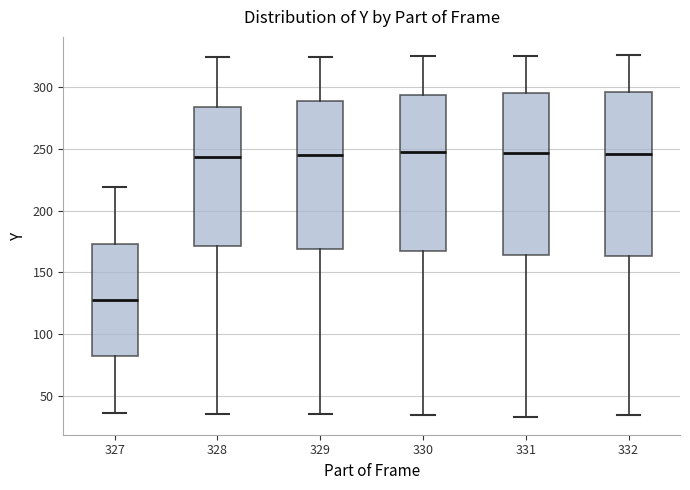

Reading left to right, transcribe this box plot: for each box, give where its median line is, the range the box spans, and where its two whiskers end, as read against the y-axis. The values are not printed on the chart, so give them approximately, as read against the axis.

327: median 130, box 80 to 175, whiskers 35 to 220
328: median 245, box 170 to 285, whiskers 35 to 325
329: median 245, box 170 to 290, whiskers 35 to 325
330: median 245, box 165 to 295, whiskers 35 to 325
331: median 245, box 165 to 295, whiskers 35 to 325
332: median 245, box 165 to 295, whiskers 35 to 325